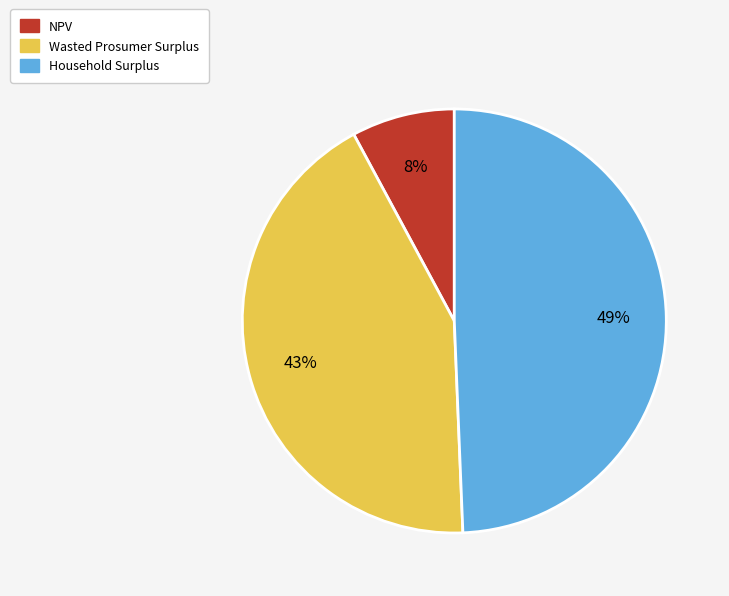

Which has a higher value, NPV or Wasted Prosumer Surplus?

Wasted Prosumer Surplus